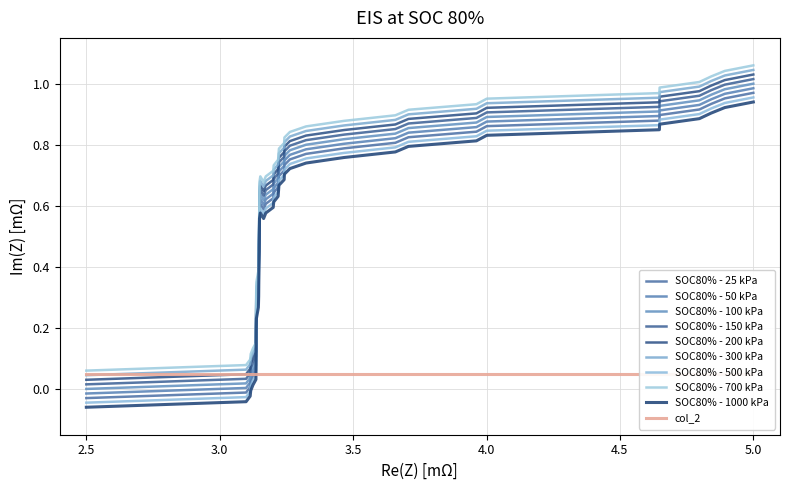

Does the chart display data point markers on the line(s)?

No